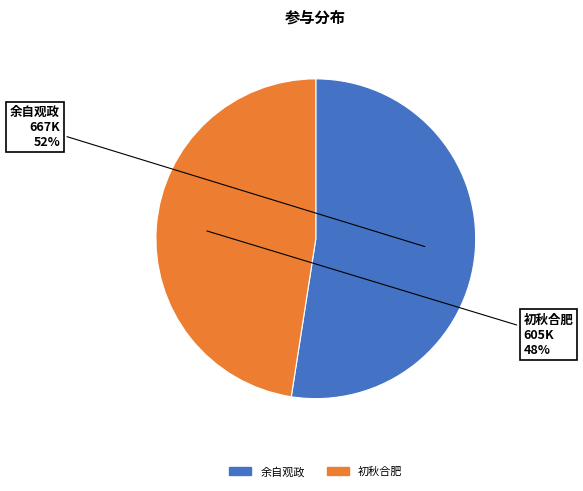

Is there any slice that represents more than half of the pie?

Yes